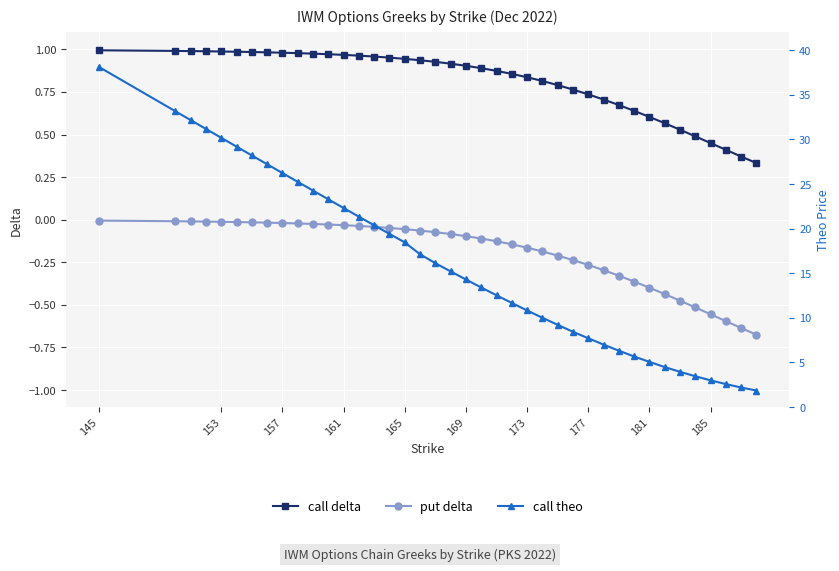

Is it true that put delta equals -0.0 at 157?

True